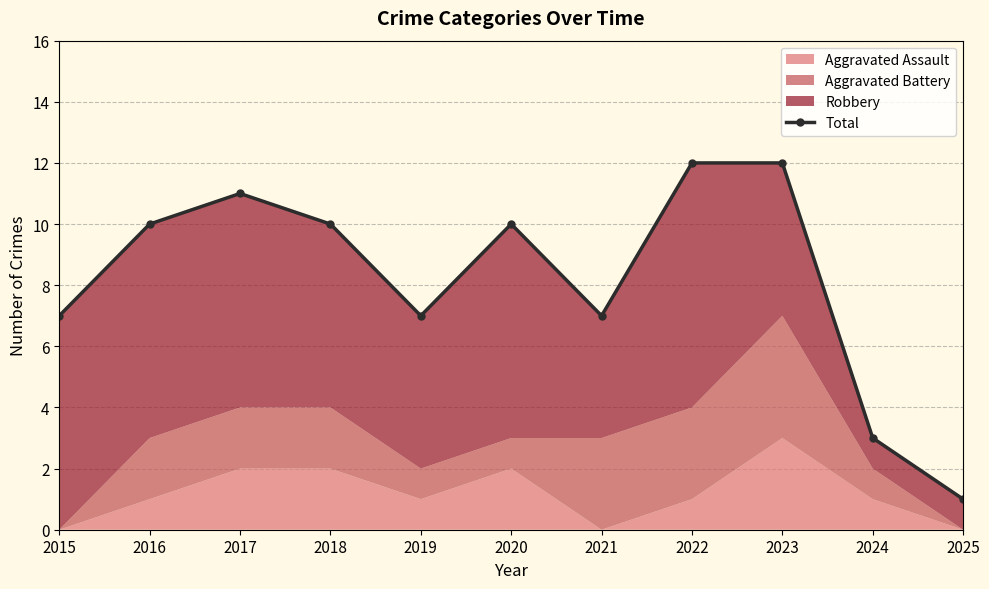

What is the maximum value shown in the chart?

12